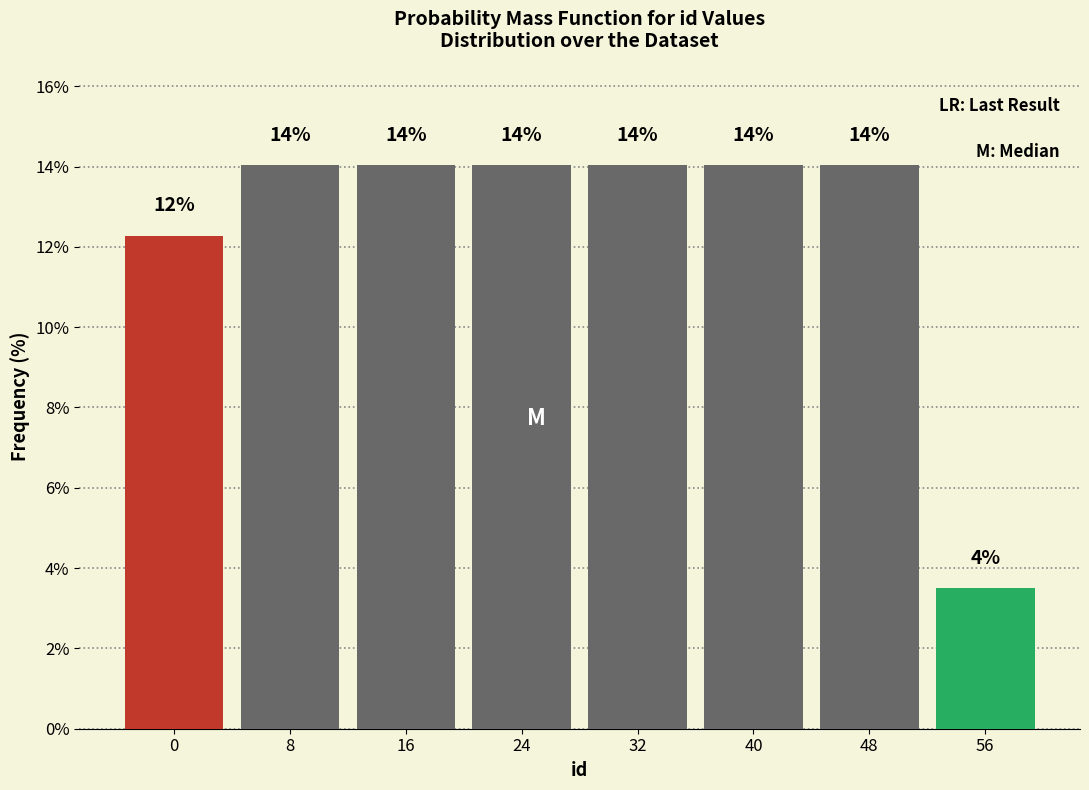

What is the minimum value shown in the chart?

3.5